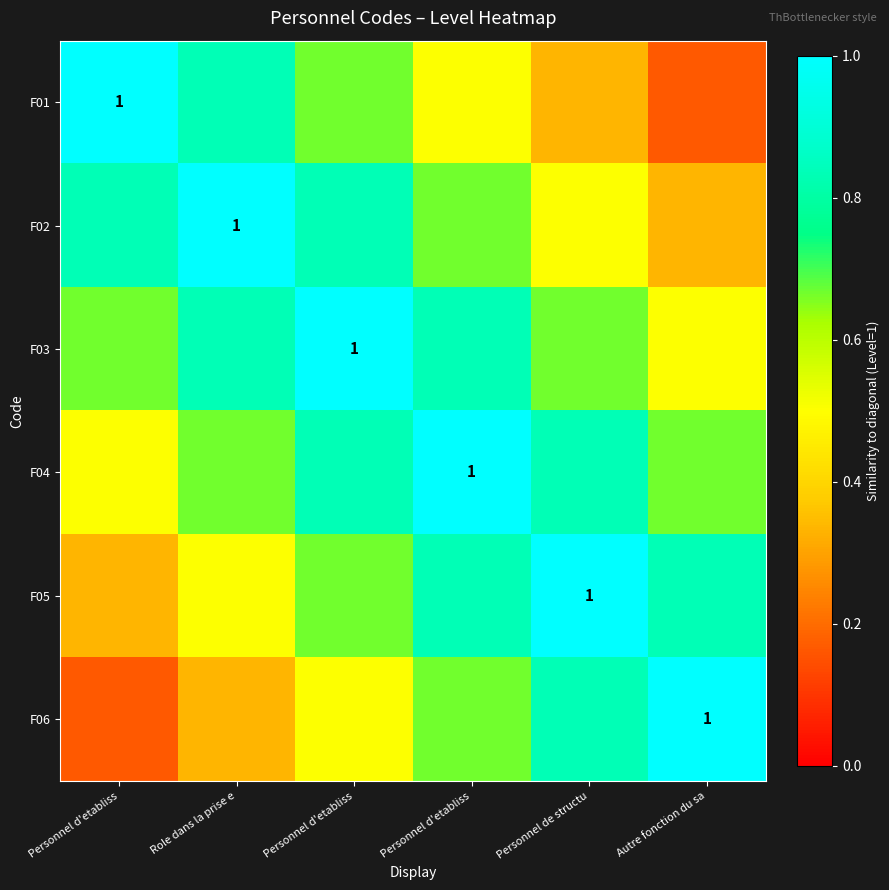

What is the total value across all series at Personnel d'etabliss?

3.5